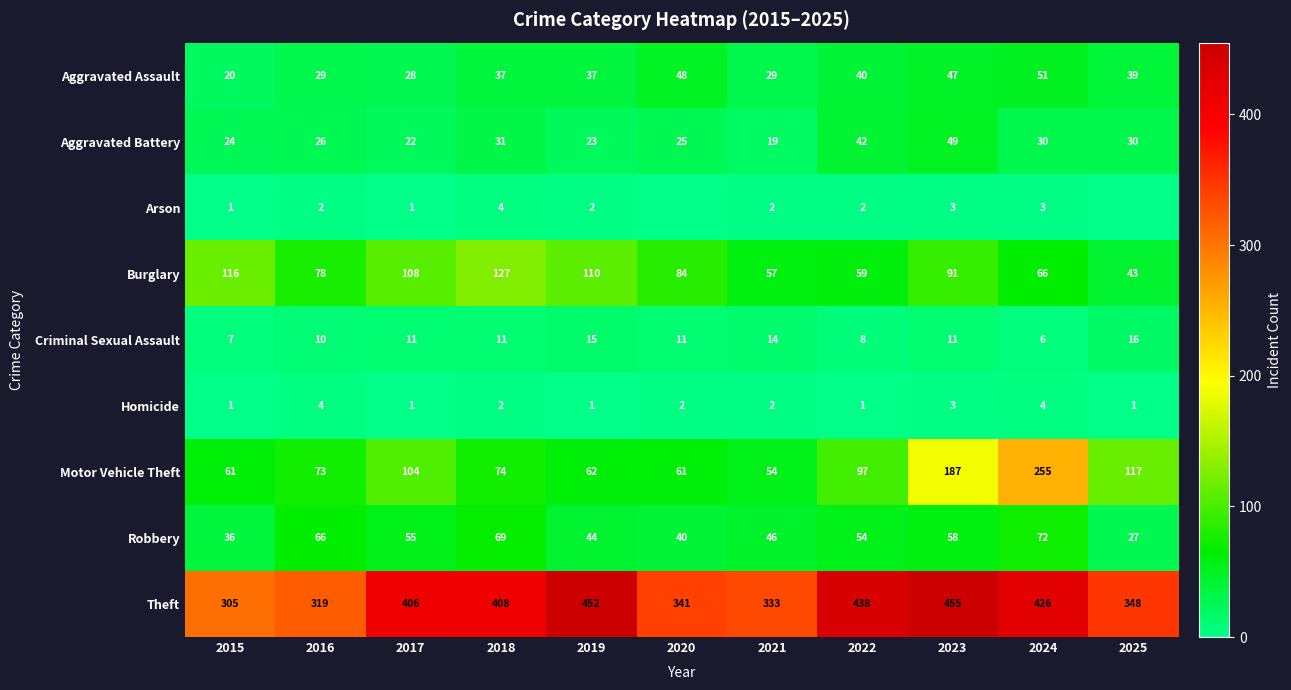

What is the maximum value shown in the chart?

455